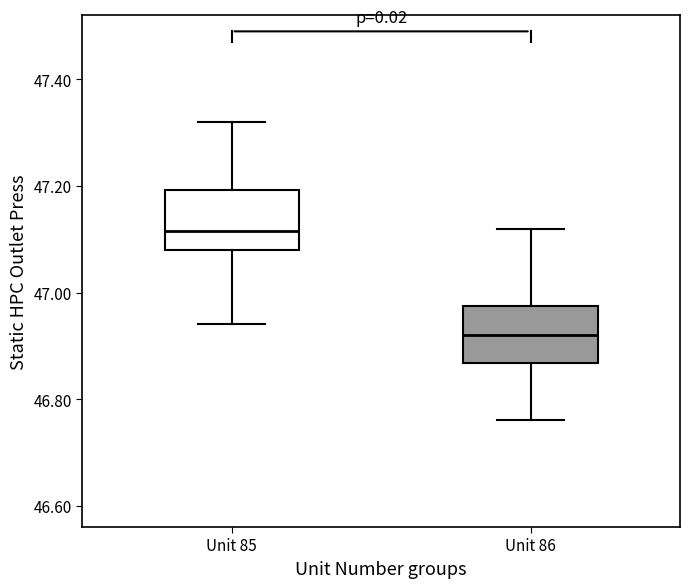

Reading left to right, transcribe this box plot: for each box, give where its median line is, the range the box spans, and where its two whiskers end, as read against the y-axis. The values are not printed on the chart, so give them approximately, as read against the axis.

Unit 85: median 47.12, box 47.08 to 47.20, whiskers 46.94 to 47.32
Unit 86: median 46.92, box 46.86 to 46.98, whiskers 46.76 to 47.12